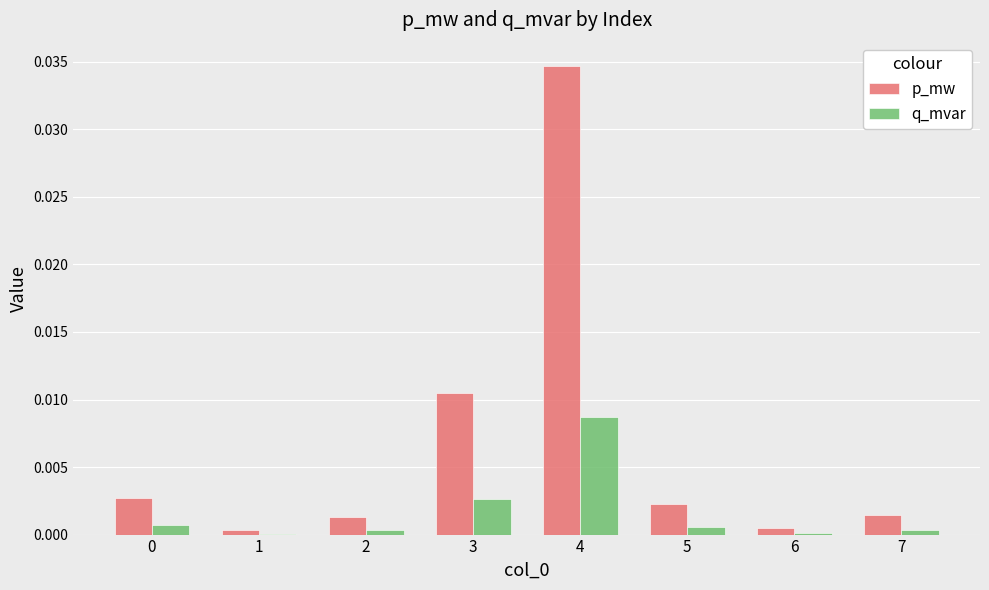

Which series has the widest spread of values?

p_mw